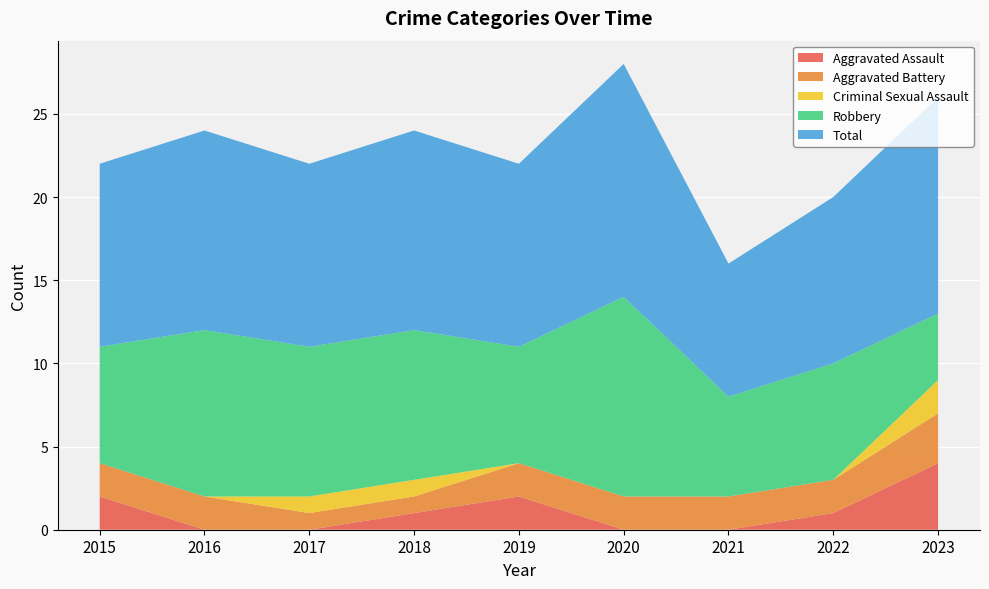

Reading right to left, list all the values displayed in this chart.

Aggravated Assault: 2023=4	2022=1	2021=0	2020=0	2019=2	2018=1	2017=0	2016=0	2015=2
Aggravated Battery: 2023=3	2022=2	2021=2	2020=2	2019=2	2018=1	2017=1	2016=2	2015=2
Criminal Sexual Assault: 2023=2	2022=0	2021=0	2020=0	2019=0	2018=1	2017=1	2016=0	2015=0
Robbery: 2023=4	2022=7	2021=6	2020=12	2019=7	2018=9	2017=9	2016=10	2015=7
Total: 2023=13	2022=10	2021=8	2020=14	2019=11	2018=12	2017=11	2016=12	2015=11